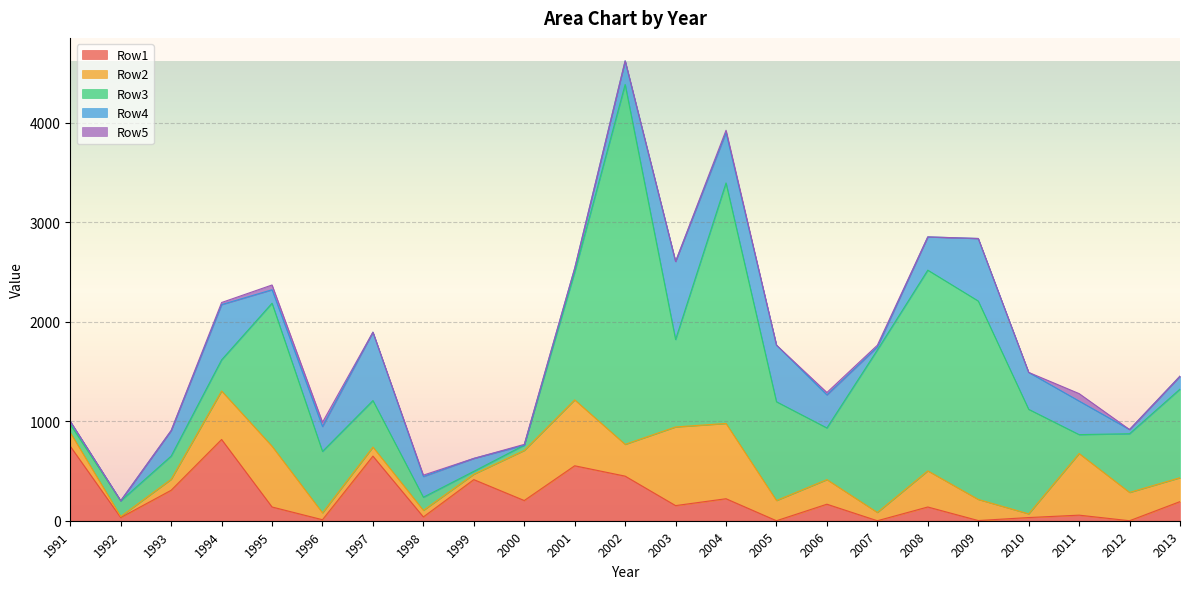

Between which two adjacent categories do Row2 and Row4 first intersect?

1992 and 1993